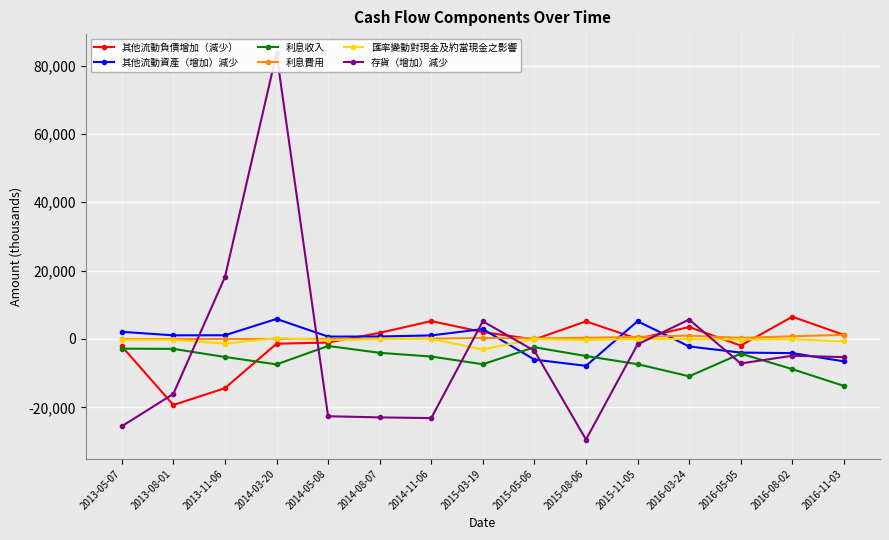

Reading left to right, what are all the values shown in this chart?

其他流動負債增加（減少）: 2013-05-07=-2132	2013-08-01=-19327	2013-11-06=-14400	2014-03-20=-1392	2014-05-08=-1044	2014-08-07=1793	2014-11-06=5237	2015-03-19=2019	2015-05-06=-131	2015-08-06=5149	2015-11-05=38	2016-03-24=3501	2016-05-05=-1941	2016-08-02=6513	2016-11-03=1192
其他流動資產（增加）減少: 2013-05-07=2100	2013-08-01=1065	2013-11-06=1090	2014-03-20=5865	2014-05-08=695	2014-08-07=735	2014-11-06=1038	2015-03-19=2897	2015-05-06=-6036	2015-08-06=-7854	2015-11-05=5192	2016-03-24=-2189	2016-05-05=-3985	2016-08-02=-4138	2016-11-03=-6547
利息收入: 2013-05-07=-2826	2013-08-01=-2899	2013-11-06=-5261	2014-03-20=-7433	2014-05-08=-2042	2014-08-07=-4049	2014-11-06=-5137	2015-03-19=-7394	2015-05-06=-2420	2015-08-06=-4987	2015-11-05=-7374	2016-03-24=-10917	2016-05-05=-4289	2016-08-02=-8831	2016-11-03=-13740
利息費用: 2013-05-07=1	2013-08-01=2	2013-11-06=3	2014-03-20=5	2014-05-08=0	2014-08-07=60	2014-11-06=103	2015-03-19=298	2015-05-06=175	2015-08-06=355	2015-11-05=608	2016-03-24=987	2016-05-05=307	2016-08-02=799	2016-11-03=1206
匯率變動對現金及約當現金之影響: 2013-05-07=-200	2013-08-01=-246	2013-11-06=-1344	2014-03-20=239	2014-05-08=-324	2014-08-07=-38	2014-11-06=-2	2015-03-19=-3074	2015-05-06=-6	2015-08-06=-315	2015-11-05=-25	2016-03-24=-16	2016-05-05=-186	2016-08-02=-76	2016-11-03=-705
存貨（增加）減少: 2013-05-07=-25549	2013-08-01=-16068	2013-11-06=18109	2014-03-20=83560	2014-05-08=-22606	2014-08-07=-22948	2014-11-06=-23152	2015-03-19=5178	2015-05-06=-3452	2015-08-06=-29428	2015-11-05=-1583	2016-03-24=5693	2016-05-05=-7168	2016-08-02=-4902	2016-11-03=-5304